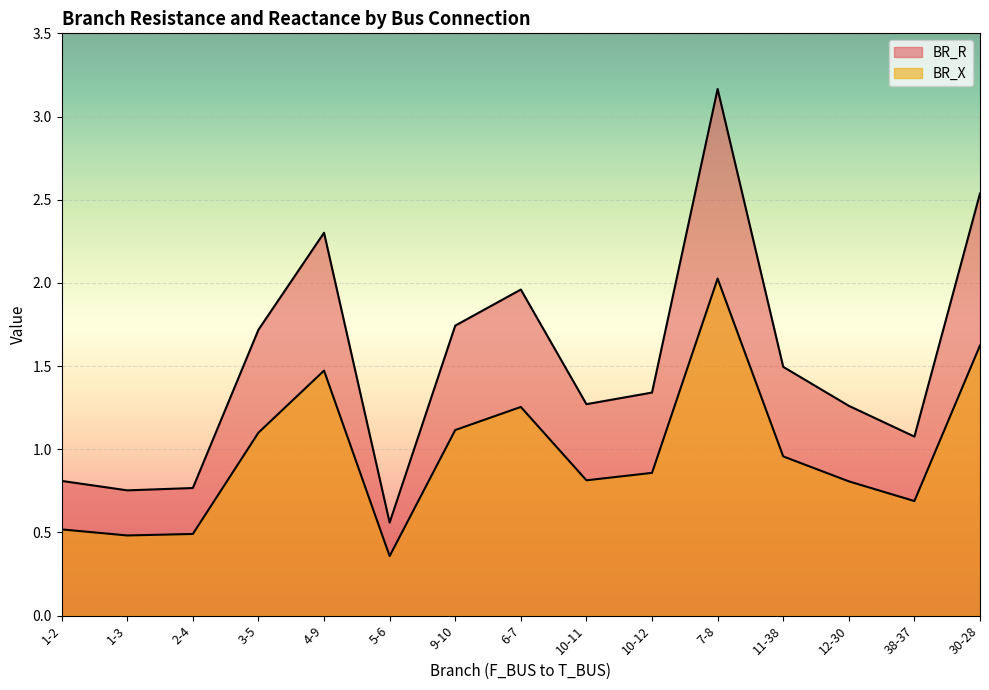

What is the average value of the BR_R series?

1.5